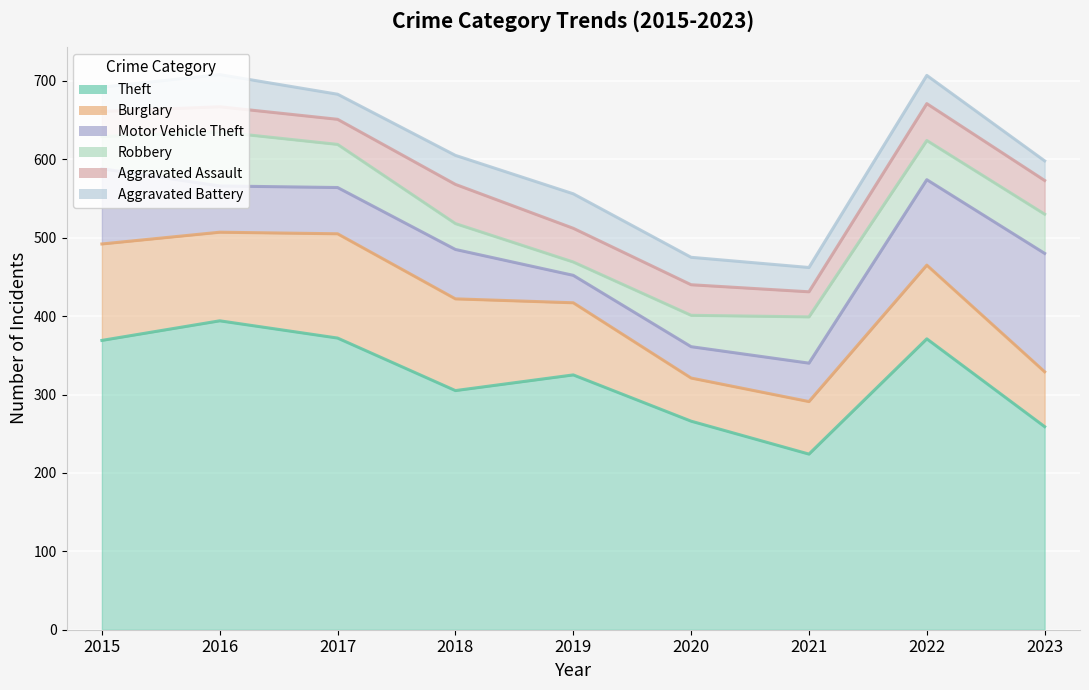

Reading left to right, extract all data points from this chart.

Theft: 2015=369	2016=394	2017=372	2018=305	2019=325	2020=266	2021=224	2022=371	2023=259
Burglary: 2015=123	2016=113	2017=133	2018=117	2019=92	2020=55	2021=67	2022=94	2023=70
Motor Vehicle Theft: 2015=96	2016=59	2017=59	2018=63	2019=35	2020=40	2021=49	2022=109	2023=151
Robbery: 2015=41	2016=69	2017=55	2018=33	2019=17	2020=40	2021=59	2022=50	2023=50
Aggravated Assault: 2015=32	2016=32	2017=32	2018=50	2019=43	2020=39	2021=32	2022=47	2023=43
Aggravated Battery: 2015=31	2016=41	2017=32	2018=37	2019=44	2020=35	2021=31	2022=36	2023=25